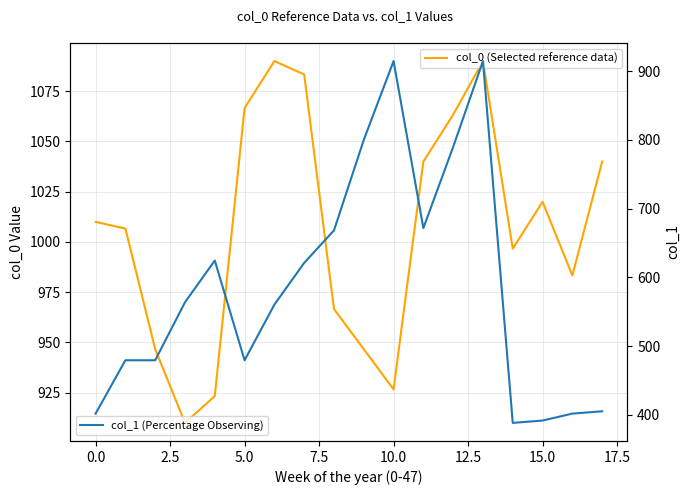

How many lines are shown in the chart?

2